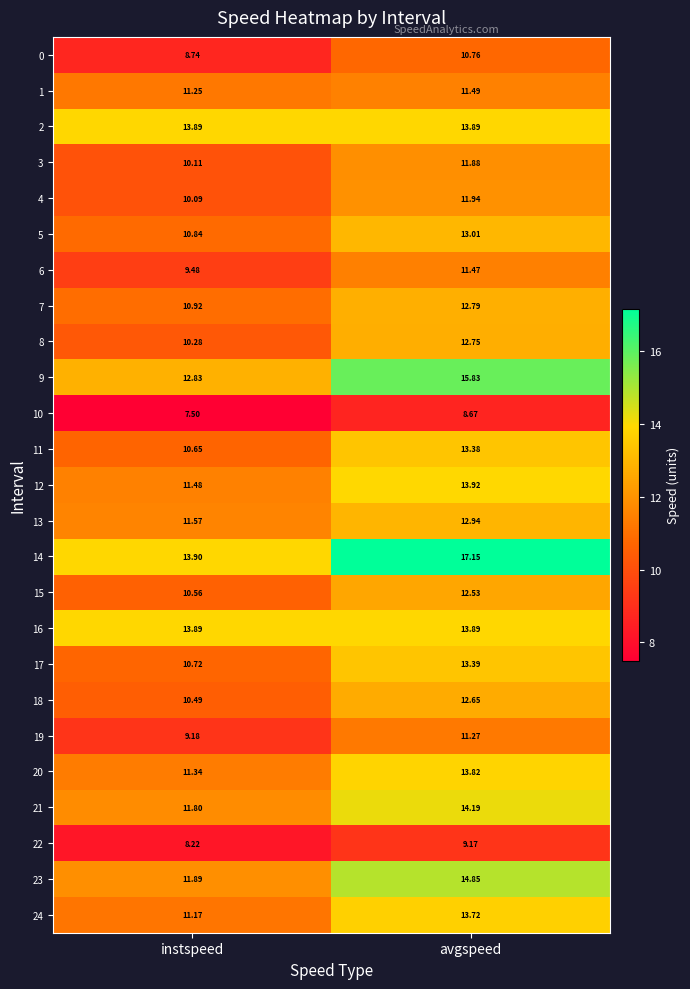

Where does the 3 series first go above 11?

avgspeed